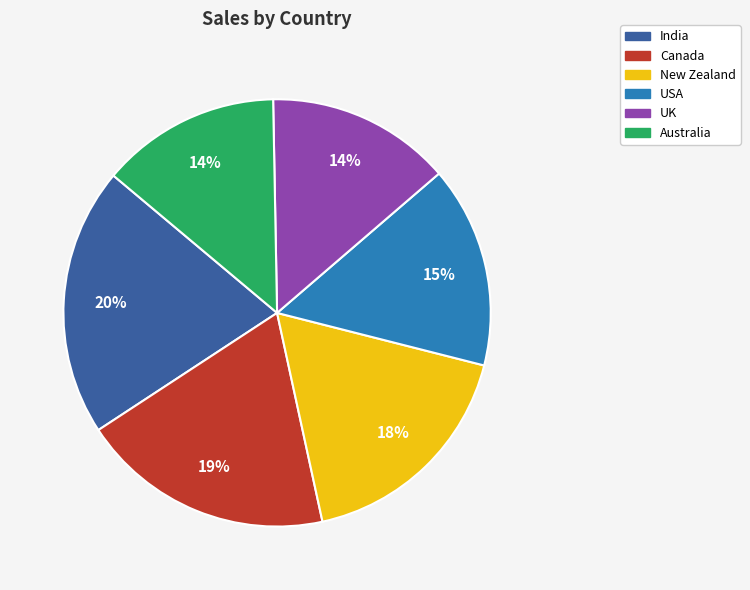

Is the sum of New Zealand and UK greater than half?

No